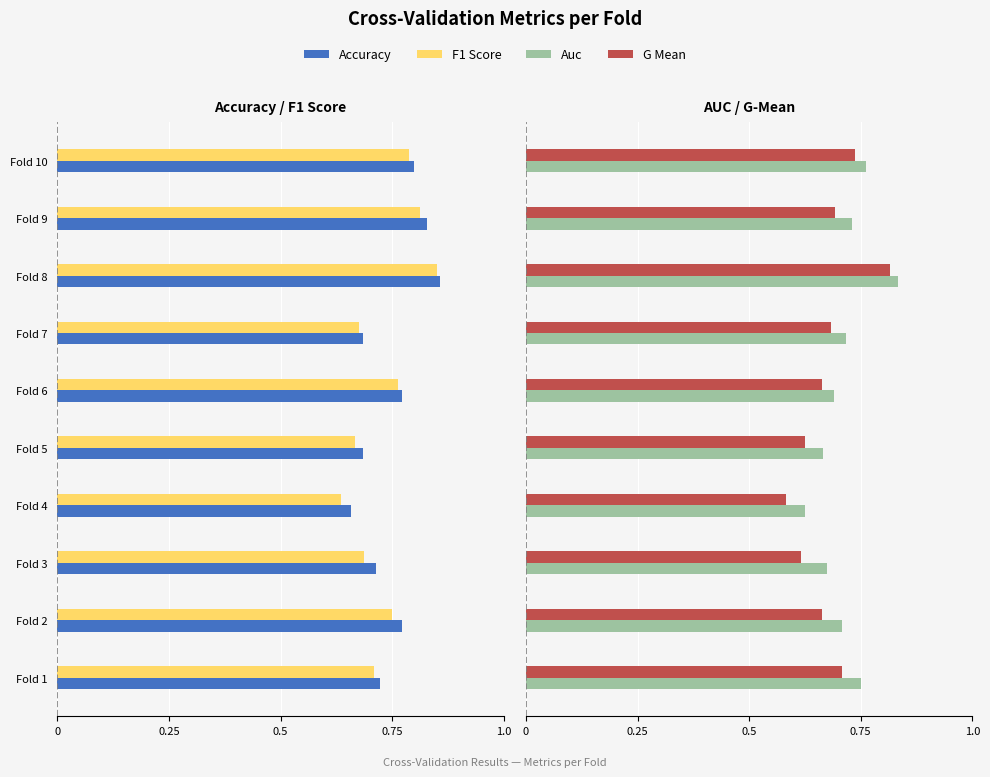

What is the value of the Auc bar at the 4th from the left?

0.6